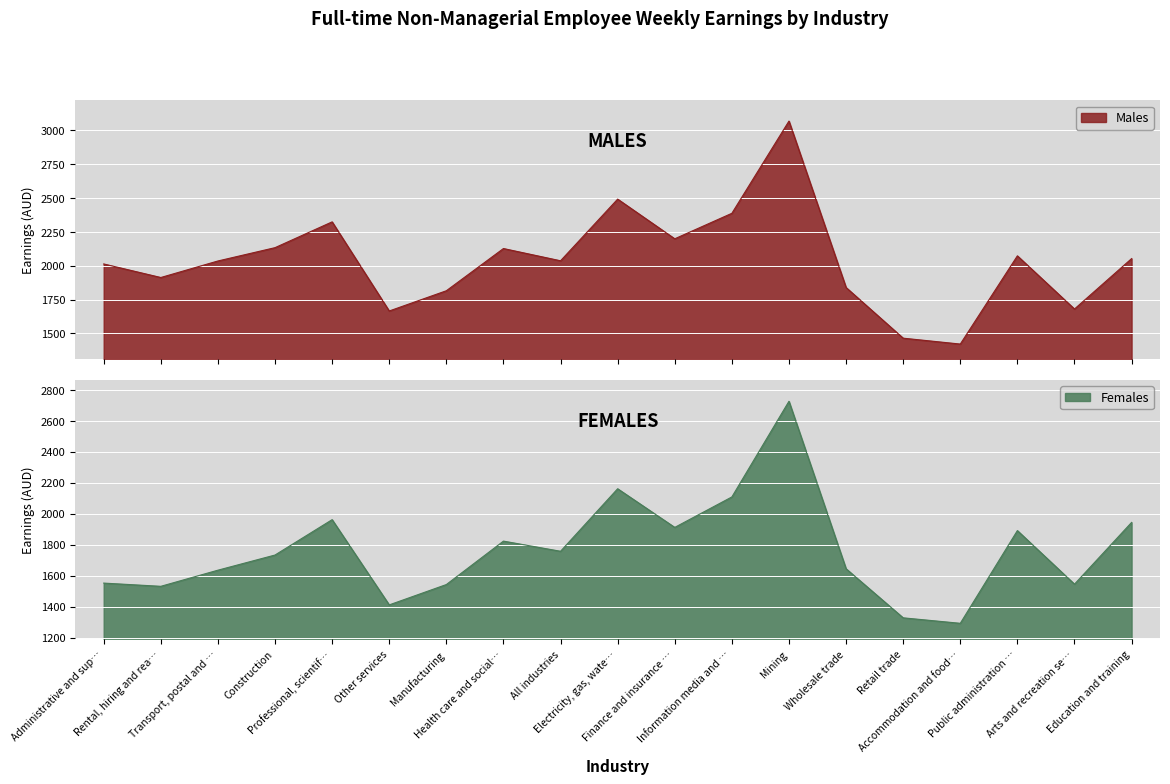

True or false: Females and Males intersect in this chart.

False